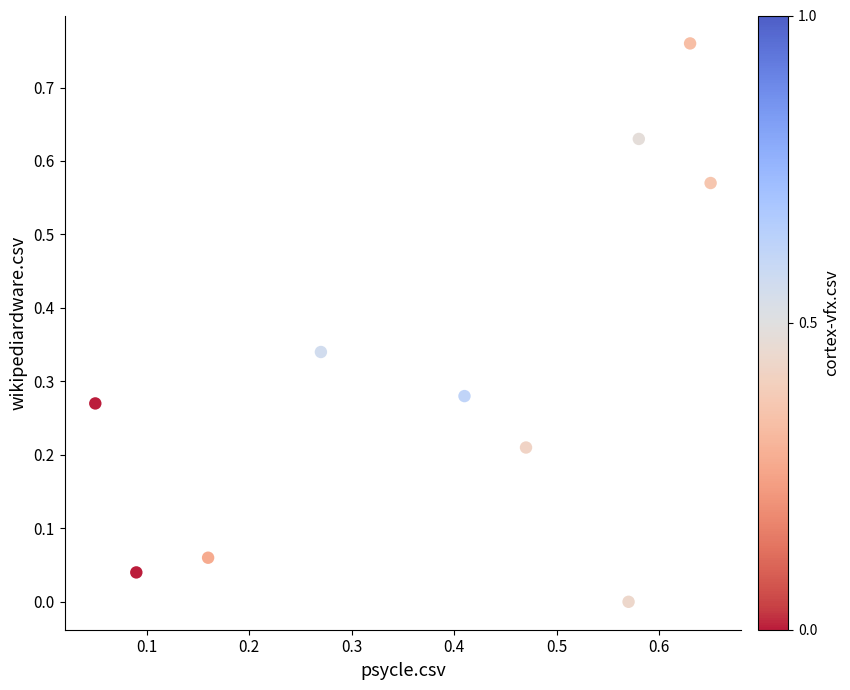

What is the average X value?

0.4